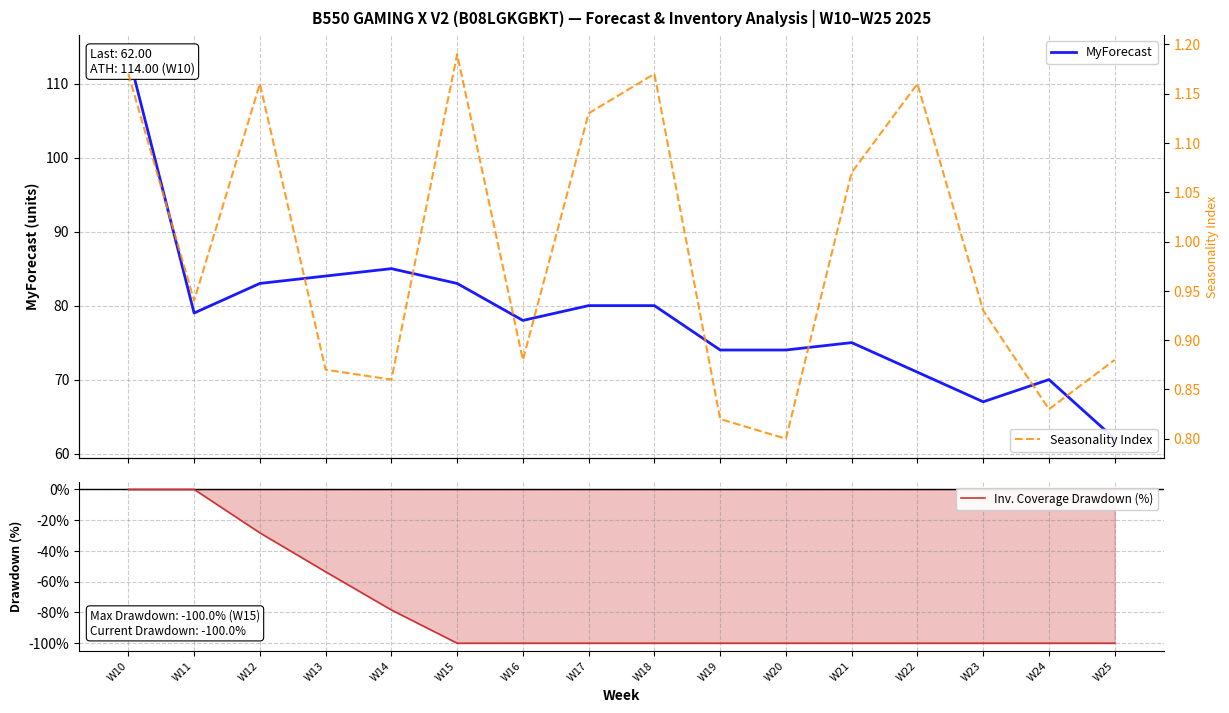

How many interior local peaks does the Seasonality Index series have?

4